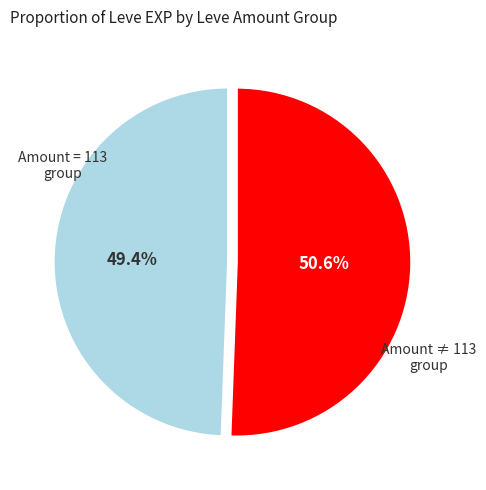

How many segments does this pie chart have?

2